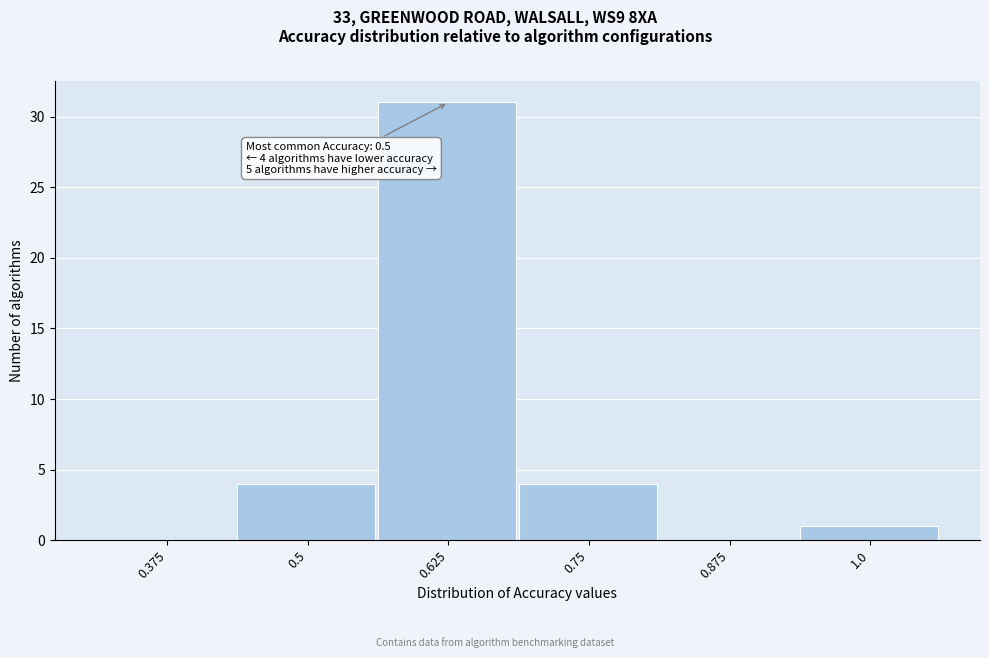

Reading left to right, extract all data points from this chart.

0.375=0	0.5=4	0.625=31	0.75=4	0.875=0	1.0=1